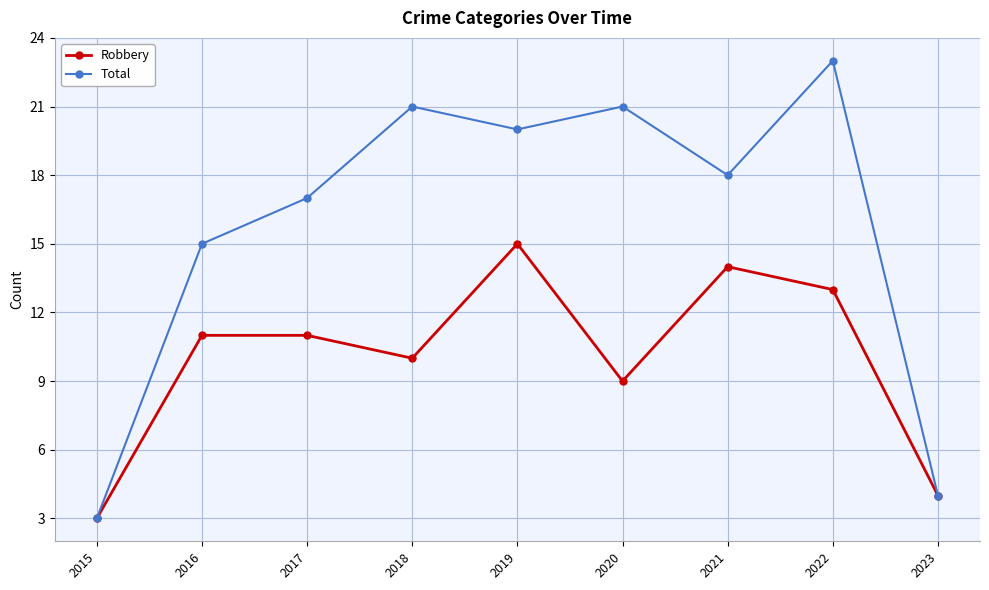

What is the difference between the Robbery values at 2017 and 2021?

3